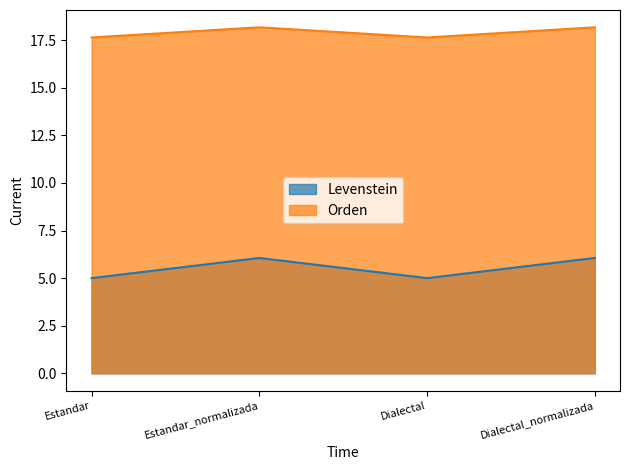

In Orden, how many points are higher than both neighbors (excluding endpoints)?

1